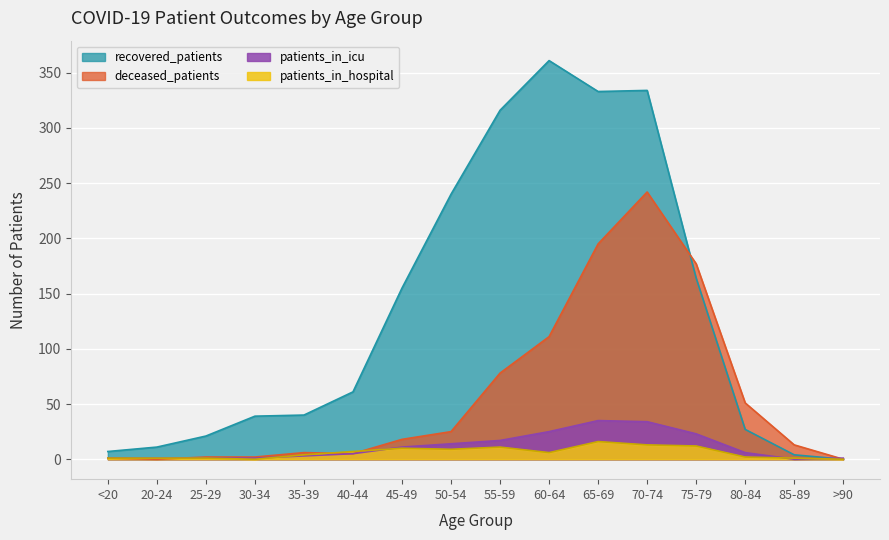

At 40-44, list the series in order from smallest to largest.

deceased_patients, patients_in_icu, patients_in_hospital, recovered_patients